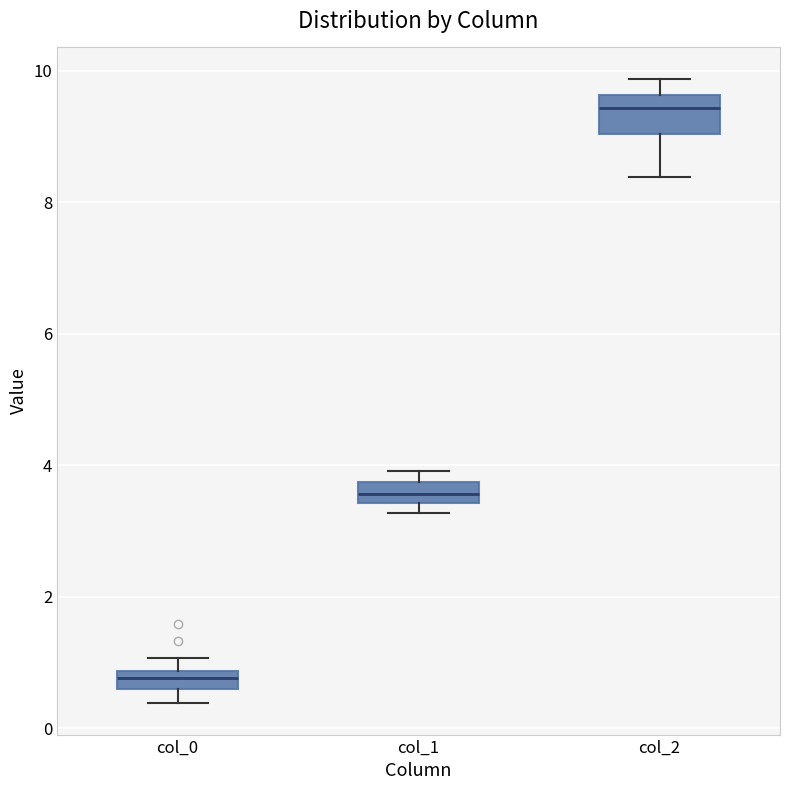

Which box is the tallest, from its lower edge to its upper edge?

col_2